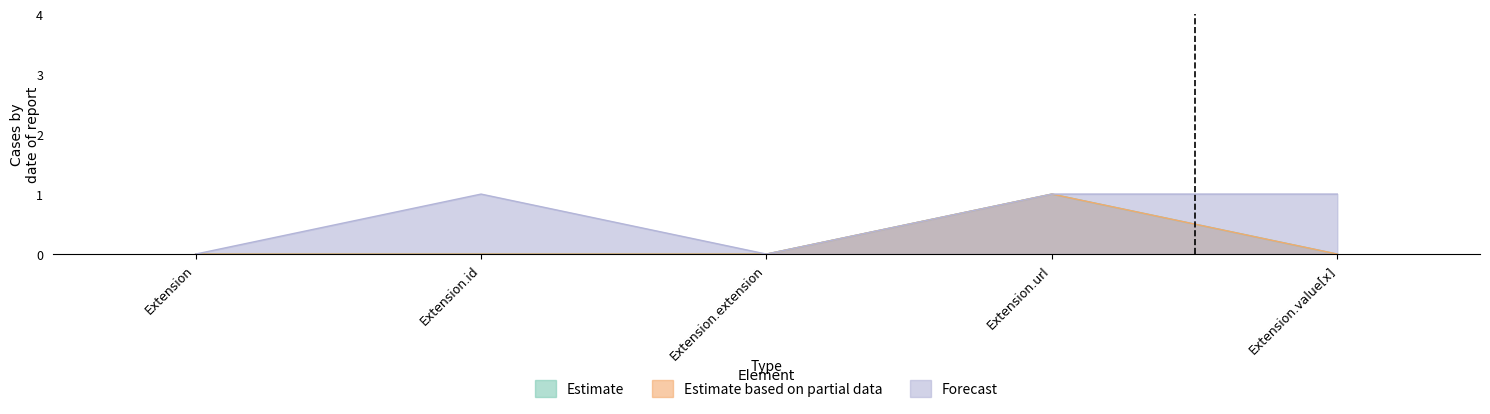

The value of Estimate based on partial data at Extension.url is 1. True or false?

True